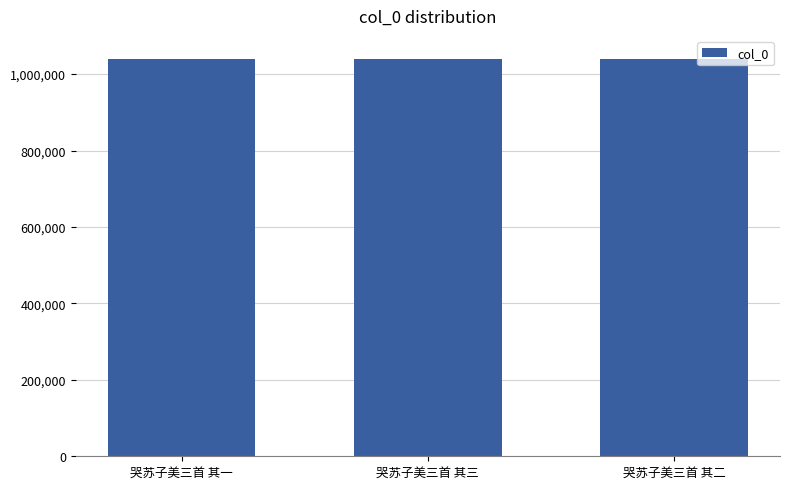

What is the value of the 1st bar from the left?

1040727